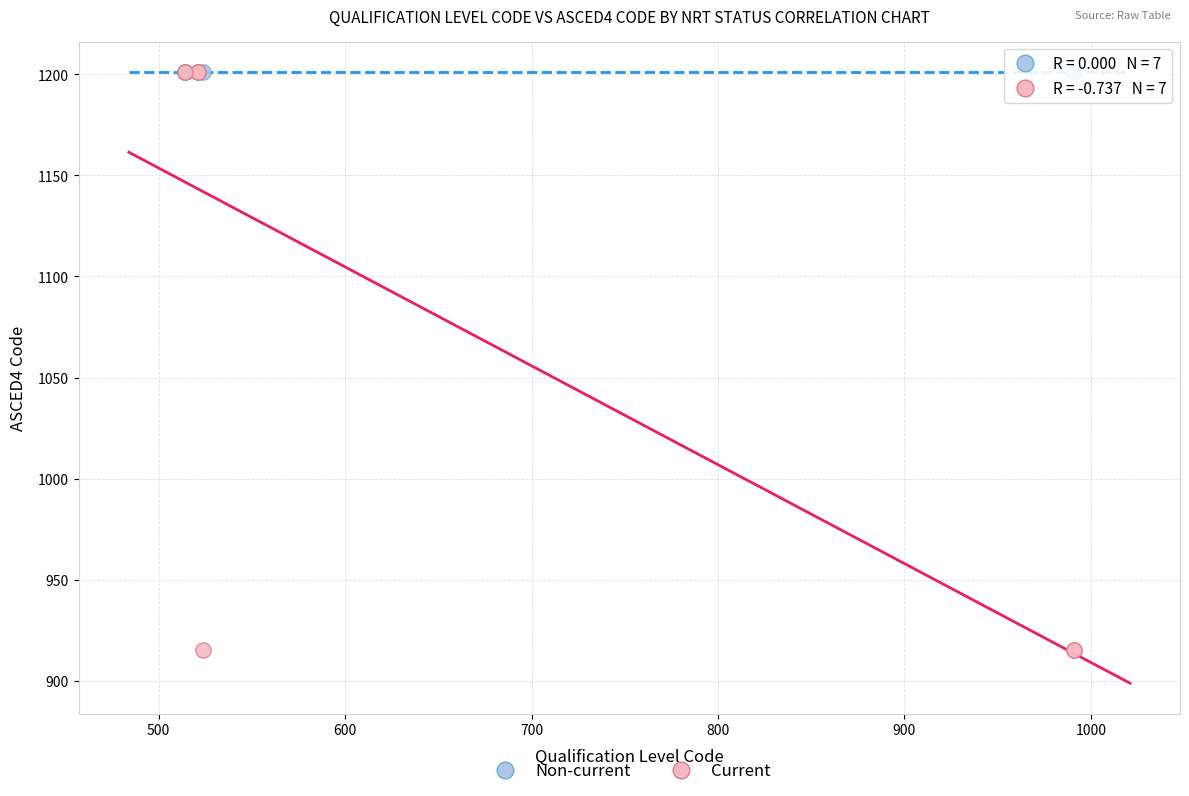

What are all the series names shown in the legend?

Non-current, Current